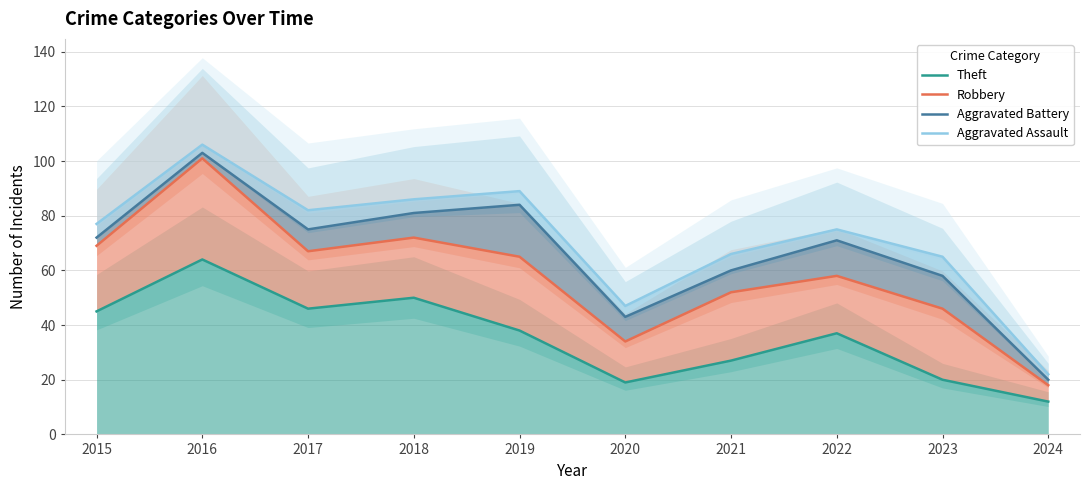

What value does the Theft series have at 2022?

37